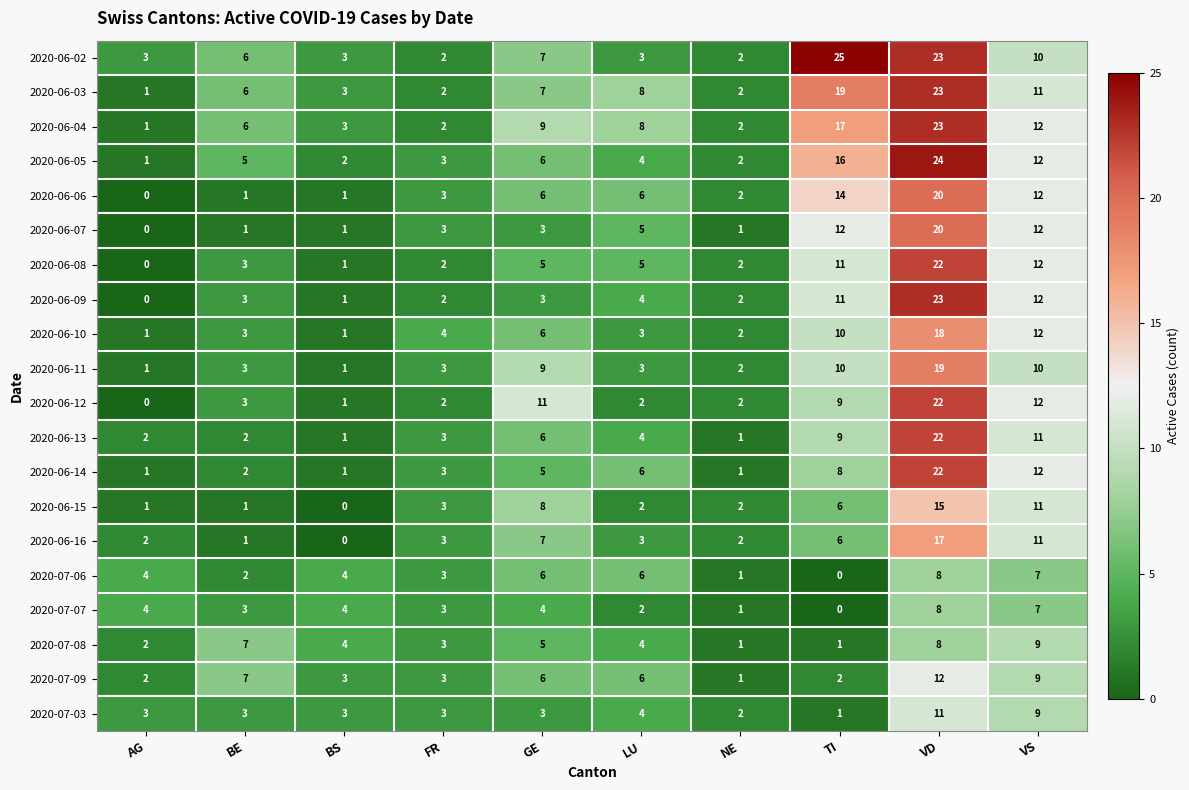

What is the sum of the 2020-06-14 values at LU and NE?

7